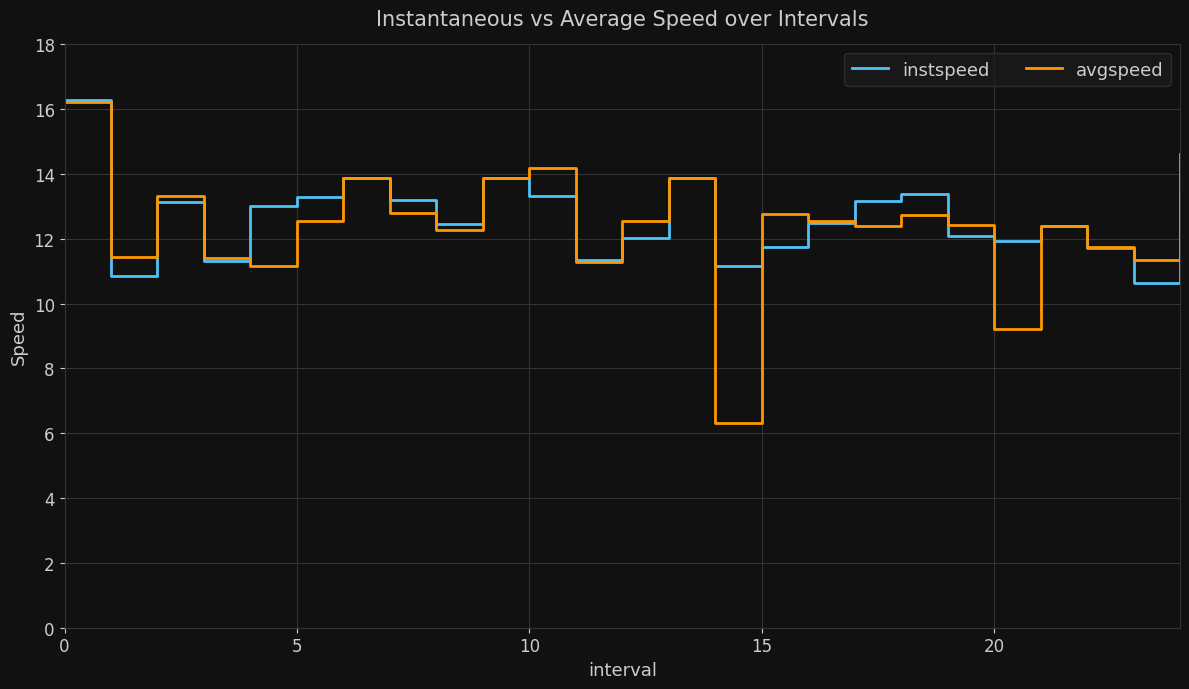

Which series has the largest range (max minus min)?

avgspeed